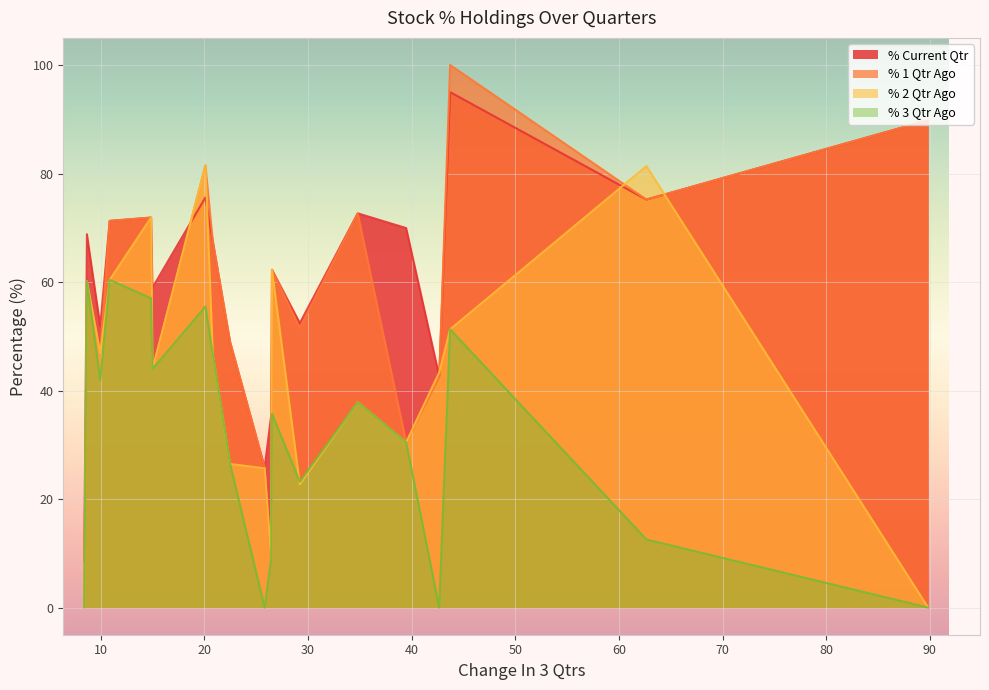

What is the maximum value for % Current Qtr?

95.0